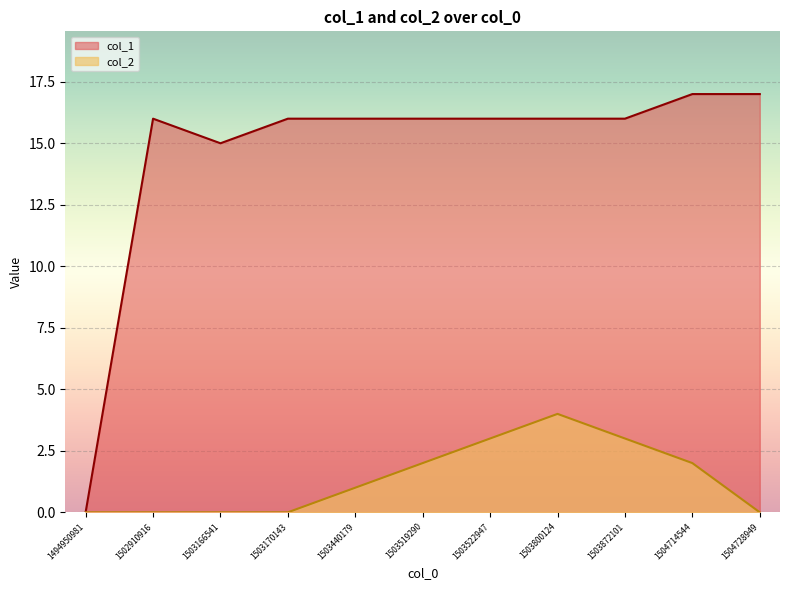

True or false: col_1 has a value of 16 at 1503440179.

True